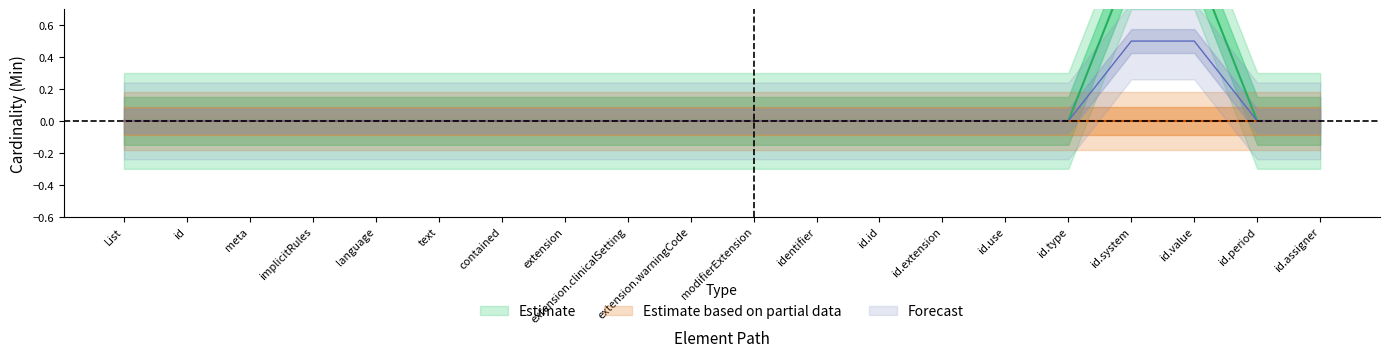

What position from the left is id.type?

16